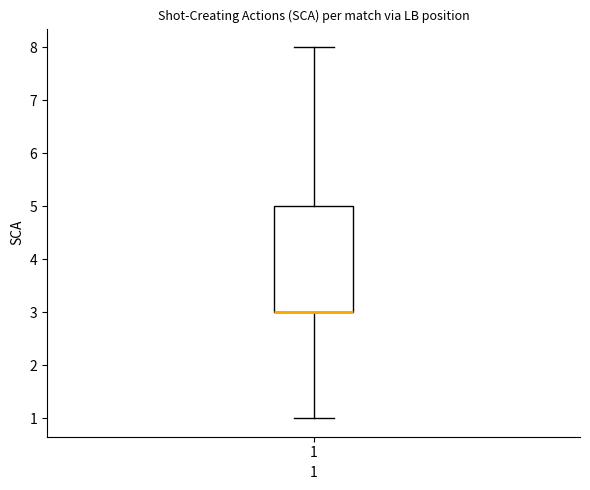

Where does the lower whisker of the box at x = 1 end on the y-axis? The values are not printed on the chart, so give them approximately, as read against the axis.

1